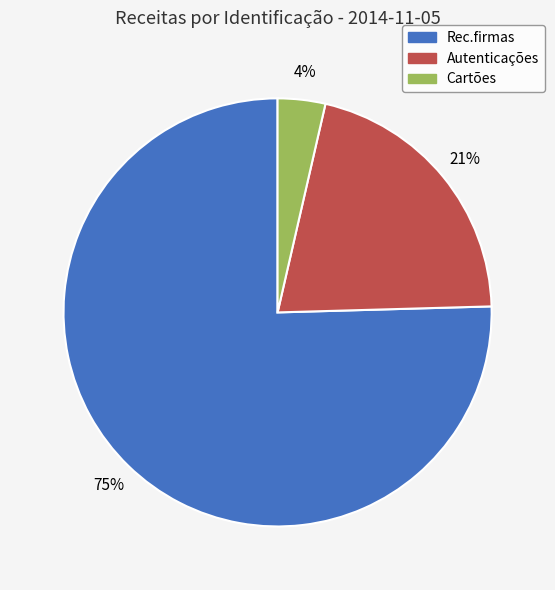

What is the smallest slice in the pie chart?

Cartões